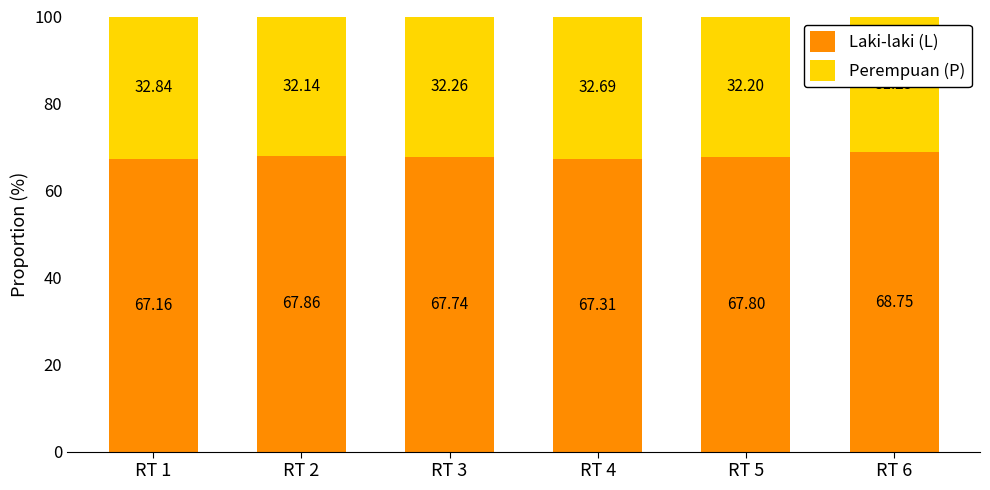

Is it true that Laki-laki (L) equals 43.2 at RT 4?

False